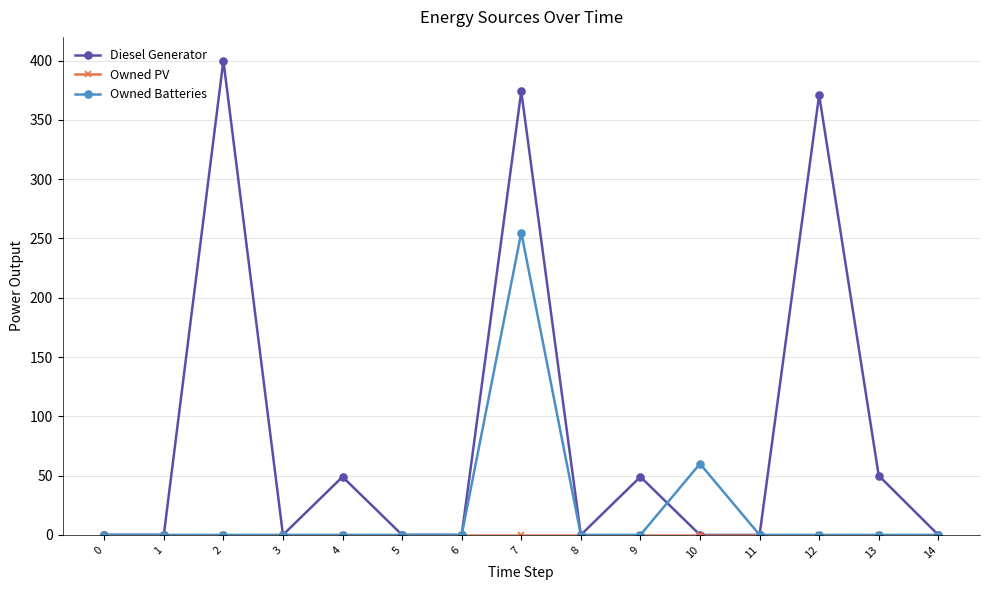

True or false: Diesel Generator has more than 2 interior local peaks.

True